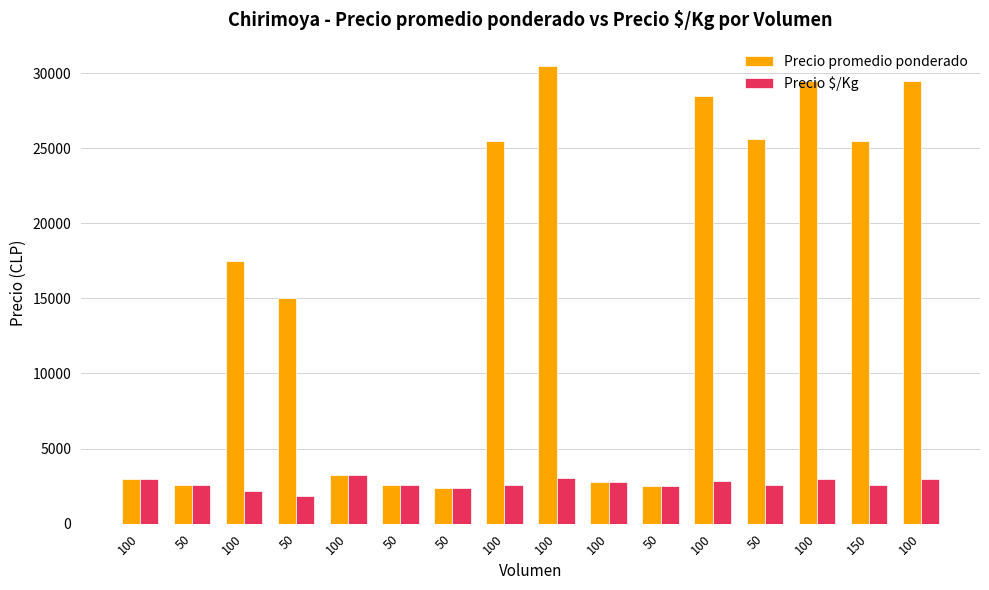

What are all the series names shown in the legend?

Precio promedio ponderado, Precio $/Kg